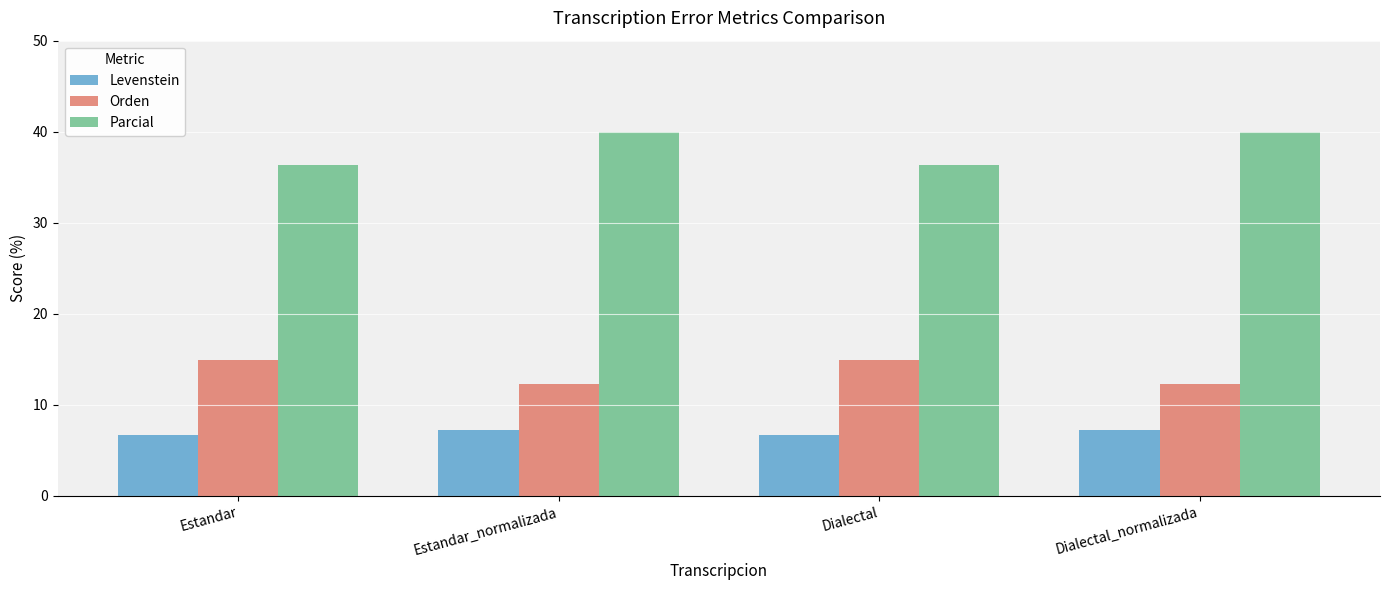

What is the maximum value shown in the chart?

40.0